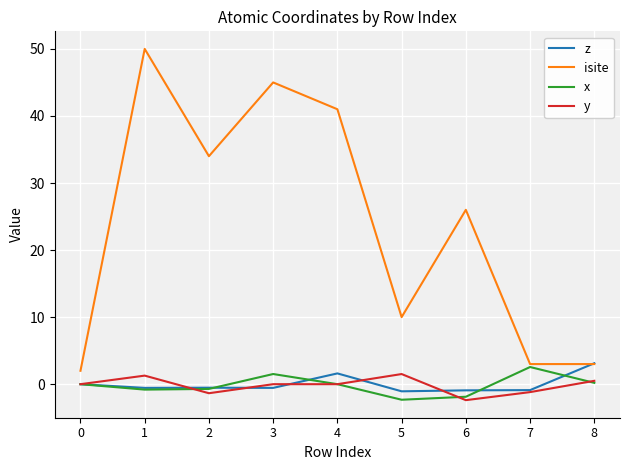

True or false: y and isite intersect in this chart.

False